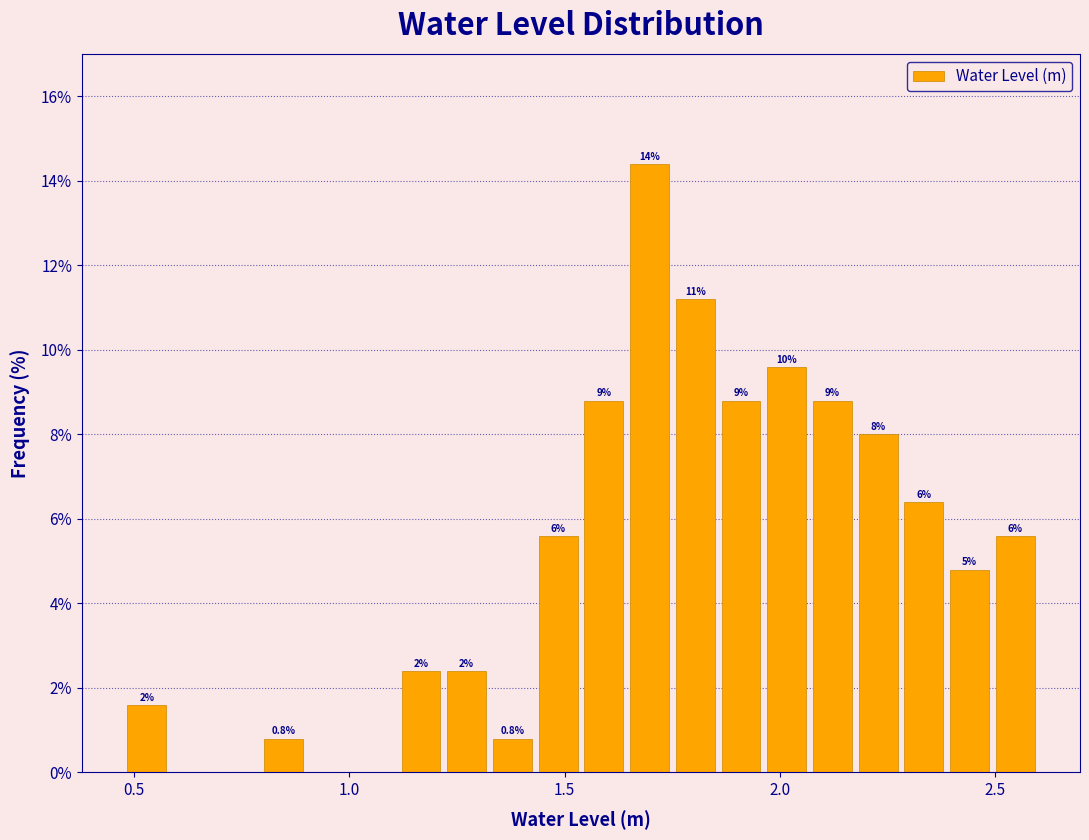

Around what value on the x-axis is the tallest bar? Give the approximate position of its centre, as read against the axis.

1.70